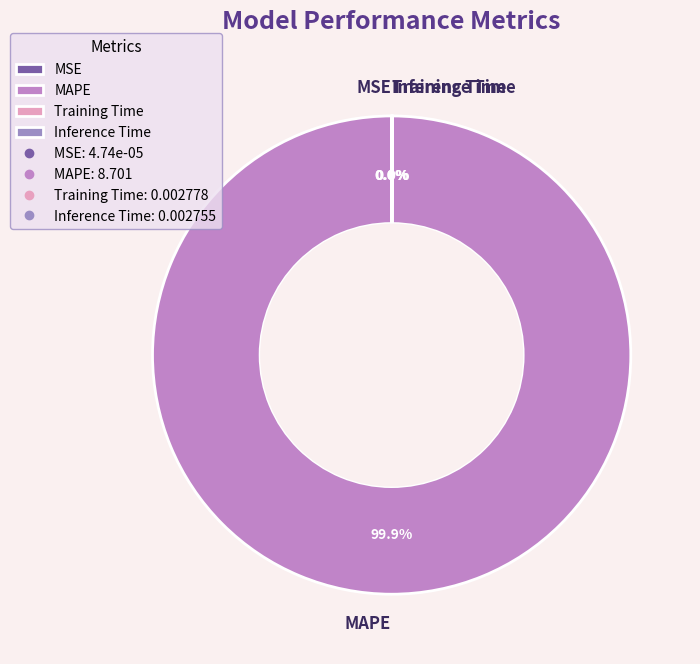

Which slice is the largest?

MAPE